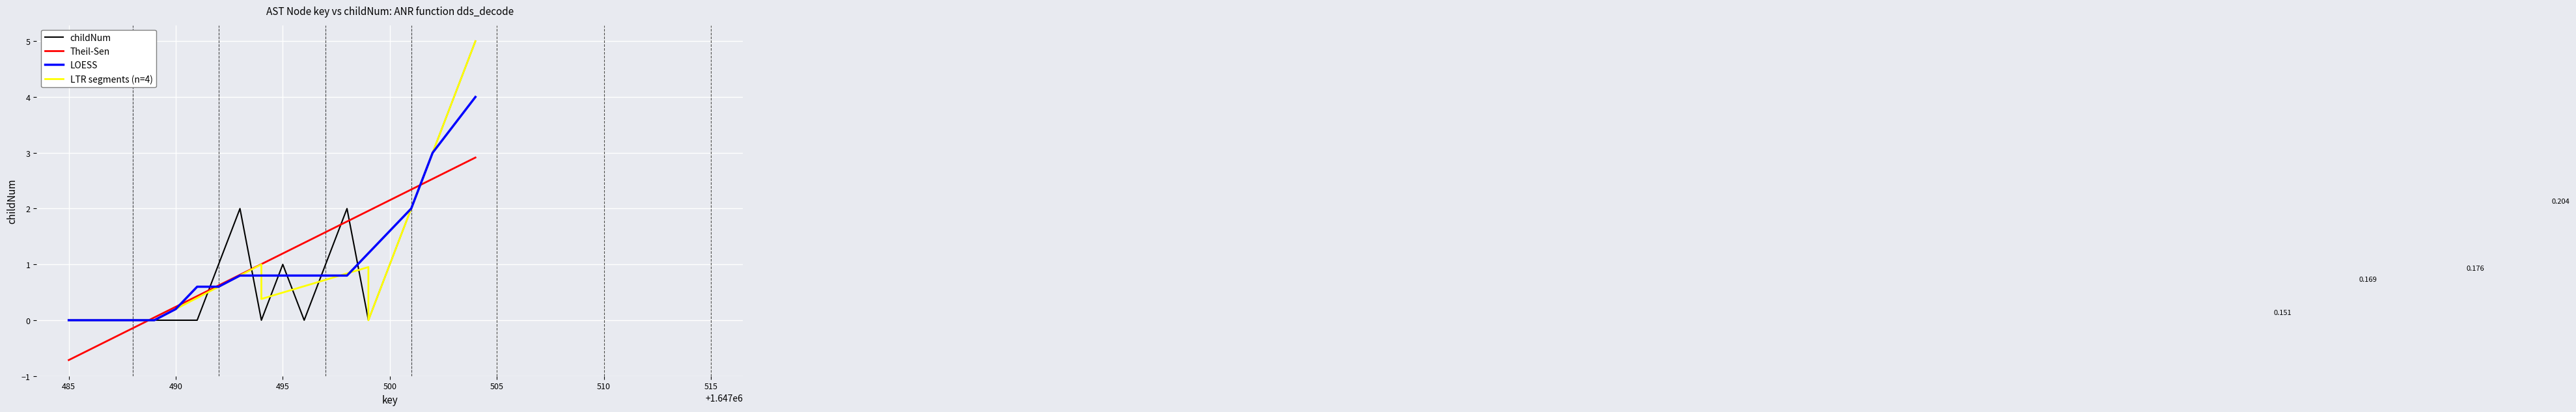

Reading right to left, what are all the values shown in this chart?

childNum: 5.0	4.0	3.0	2.0	1.0	0.0	2.0	1.0	0.0	1.0	0.0	2.0	1.0	0.0	0.0	0.0	0.0	0.0	0.0	0.0
Theil-Sen: 2.9	2.7	2.5	2.3	2.2	2.0	1.8	1.6	1.4	1.2	1.0	0.8	0.6	0.4	0.2	0.0	-0.1	-0.3	-0.5	-0.7